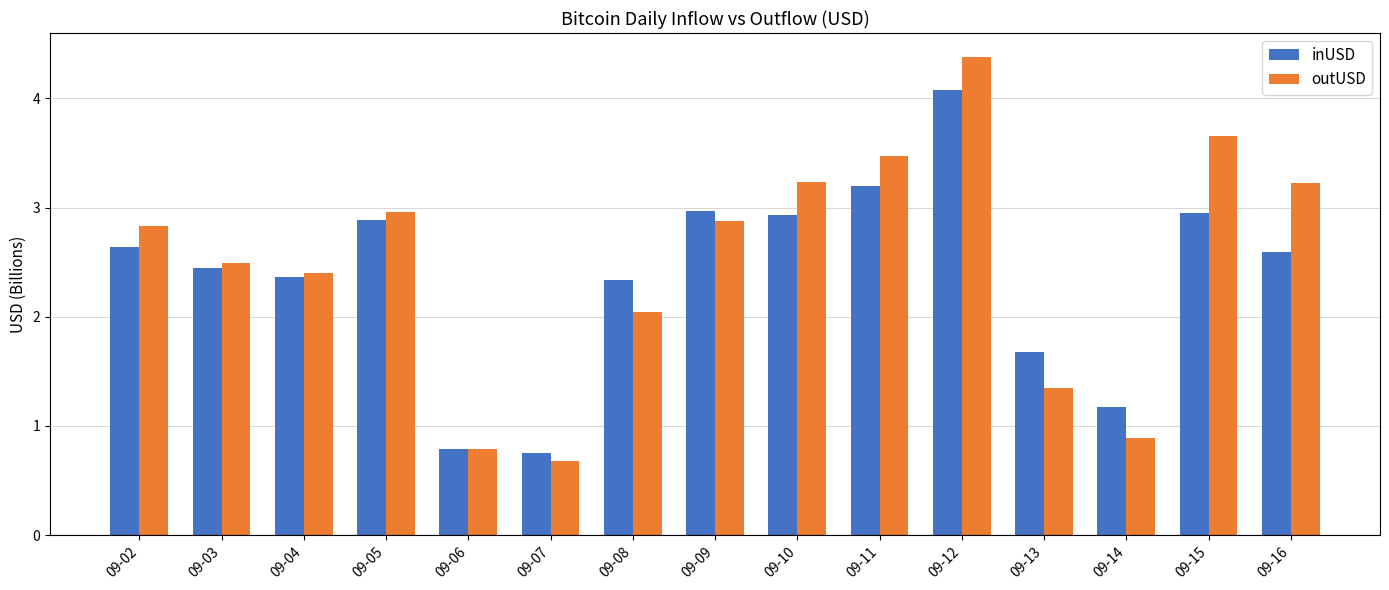

The value of inUSD at 09-11 is 3.2. True or false?

True